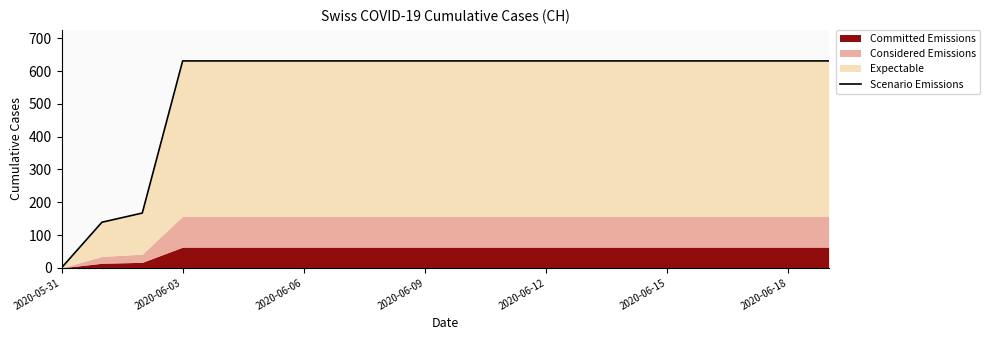

What is the value of the 5th point from the left?

631